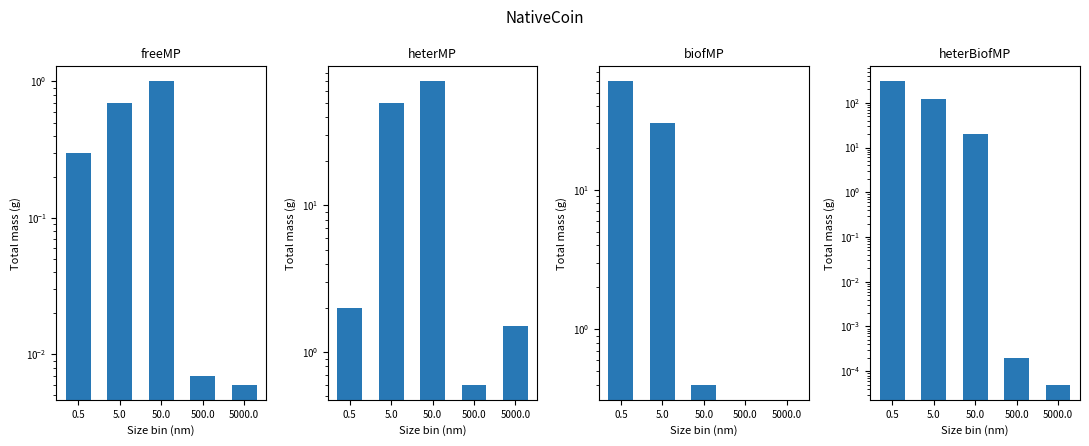

Are the bars grouped side by side (vs. stacked)?

Yes